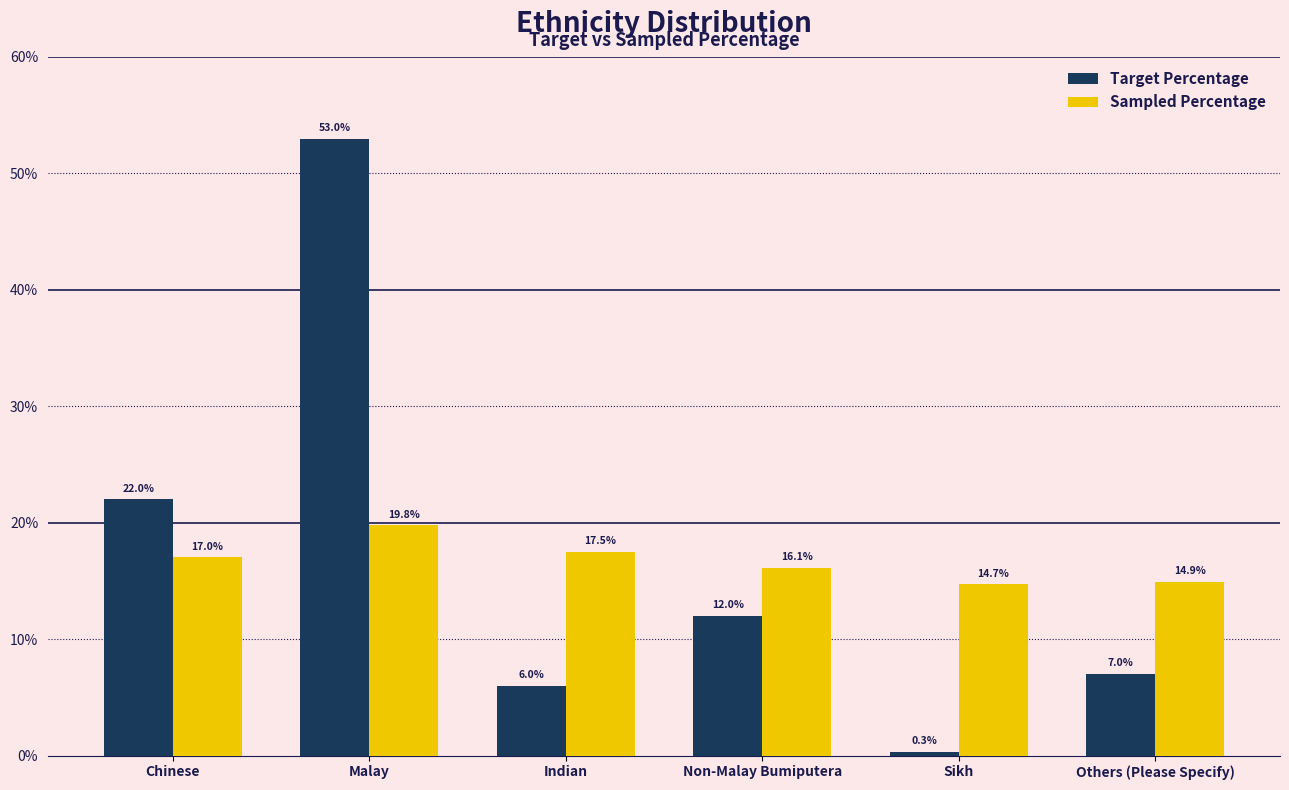

List the series in order of their peak value, lowest first.

Sampled Percentage, Target Percentage